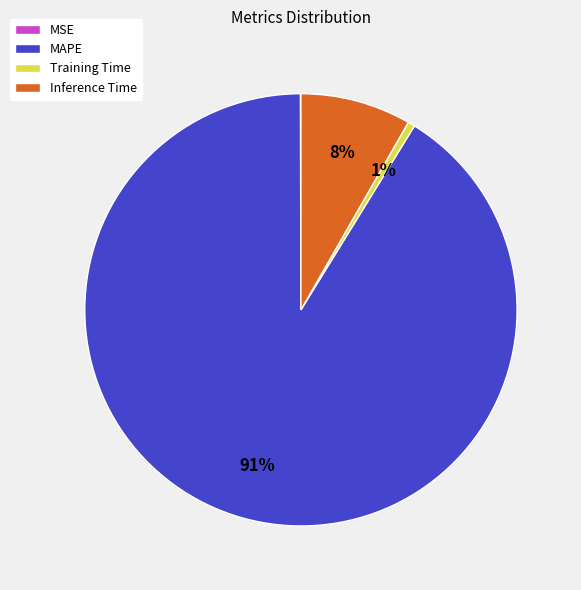

To the nearest percent, what is the difference between the Inference Time and MAPE slice percentages?

83%